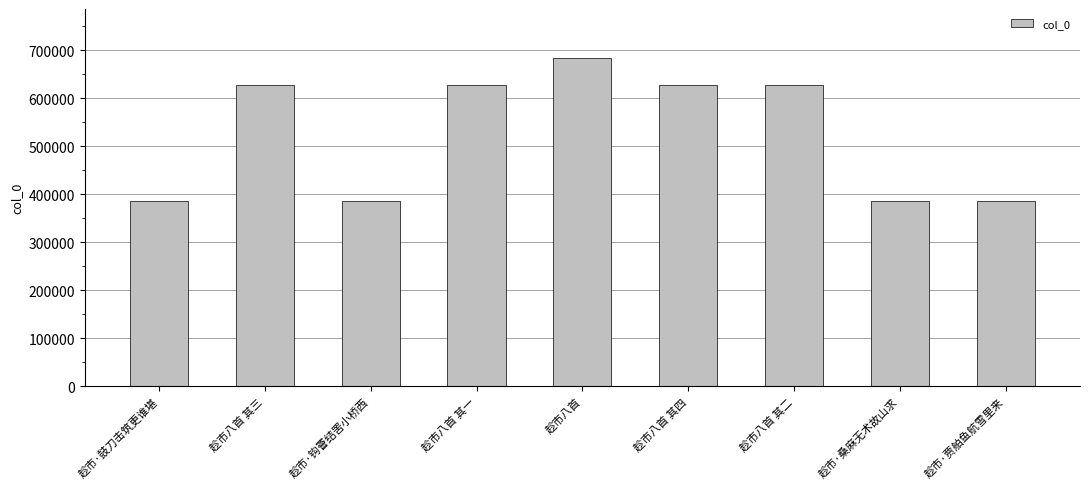

The value at 趁市八首 is 1012500. True or false?

False